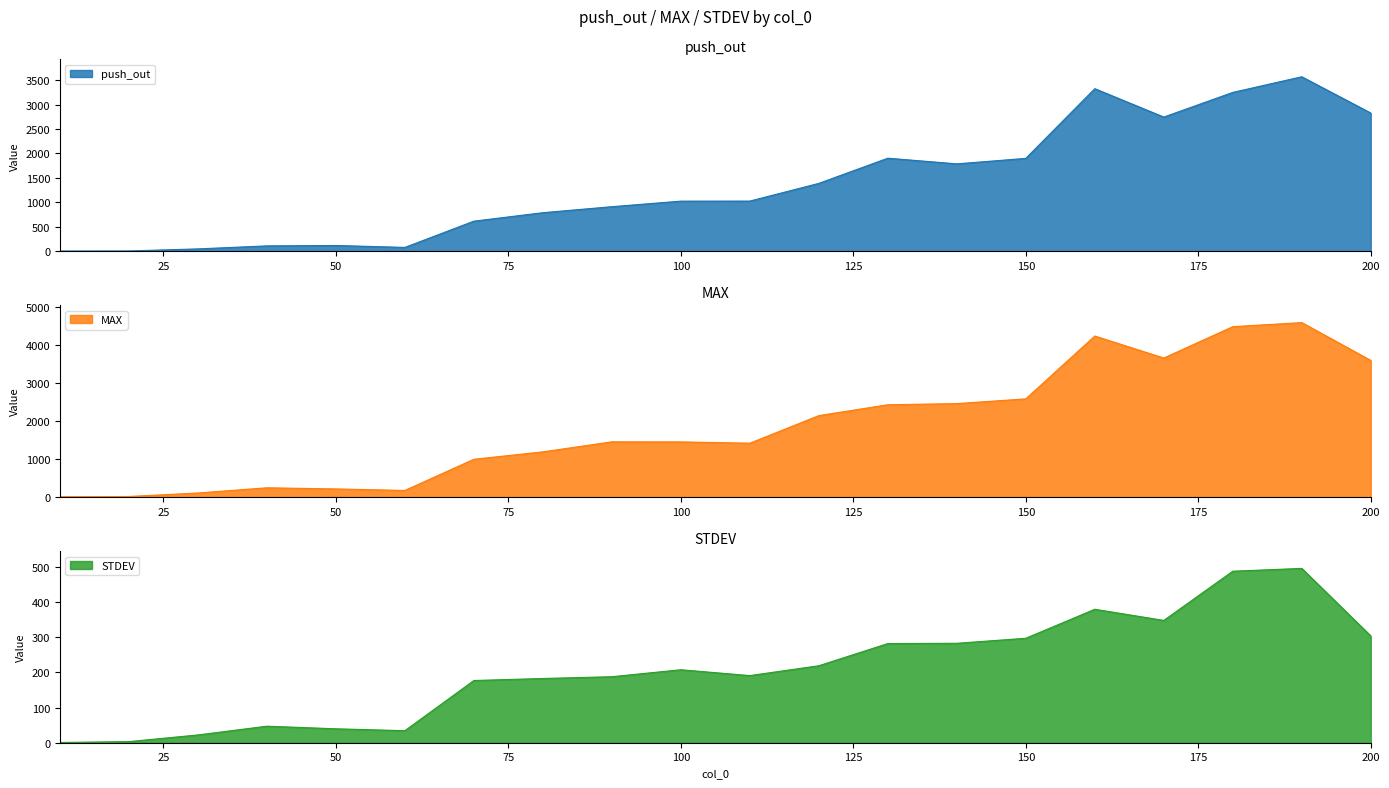

The MAX series shows 1661.5 at 140. True or false?

False